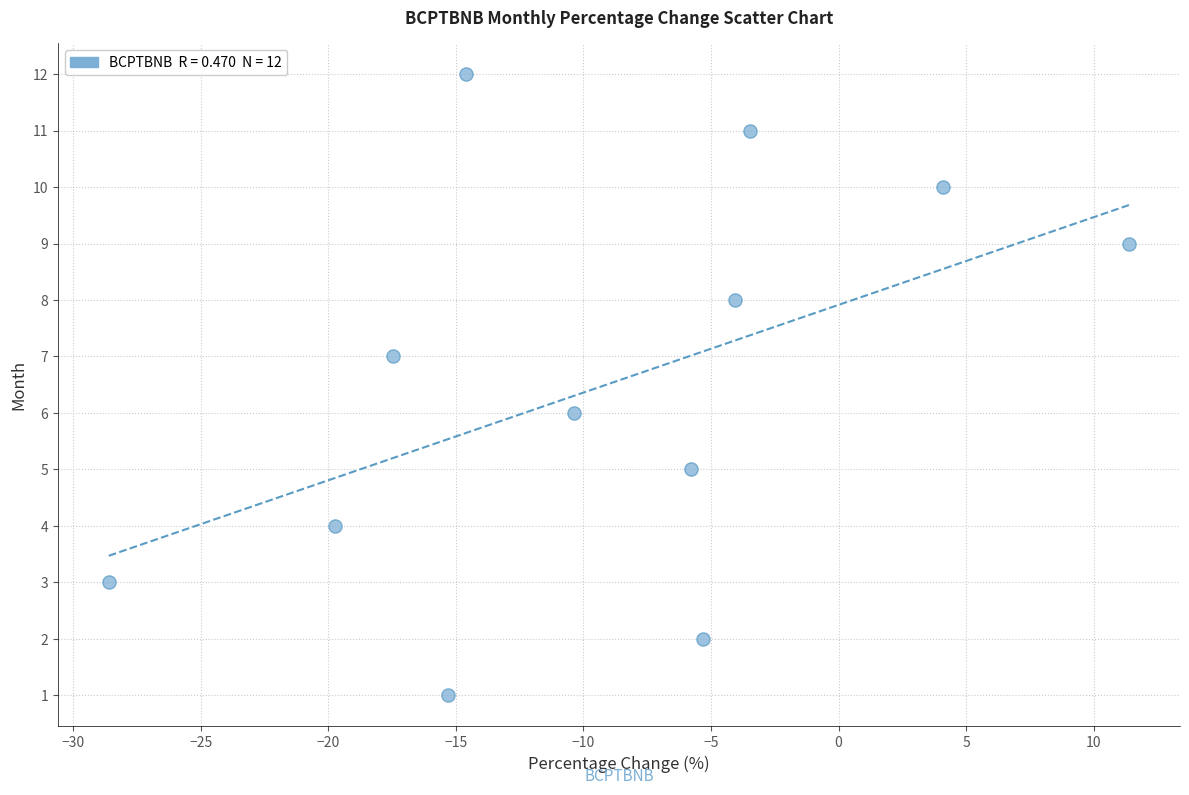

What is the range of Y values (max minus min)?

11